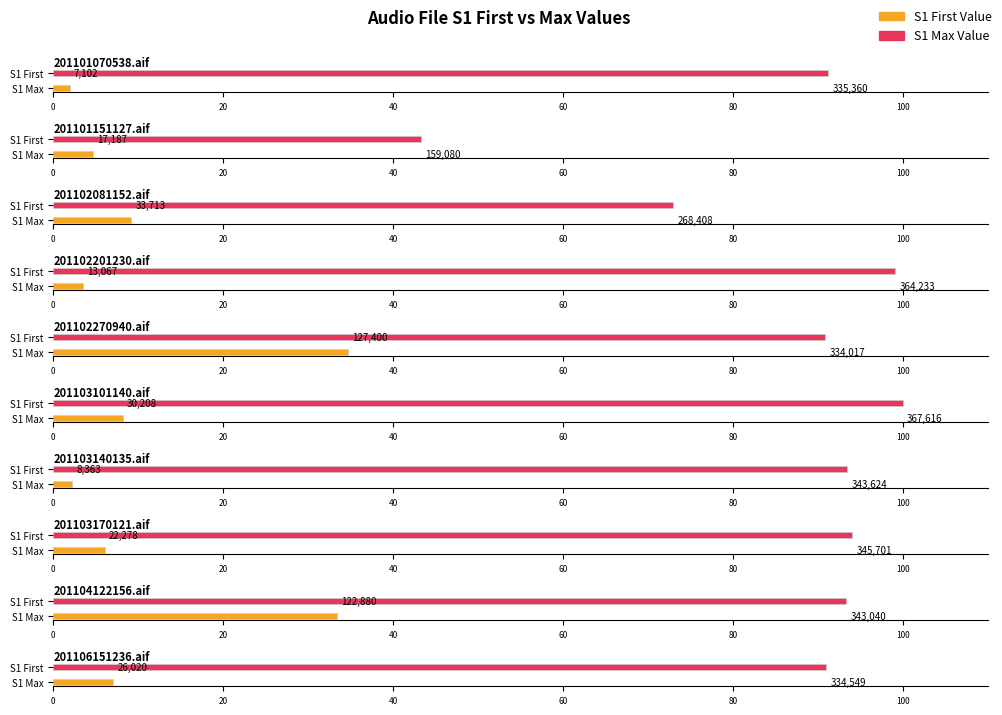

What is the sum of the S1_first values at 201103170121.aif and 201103140135.aif?

30641